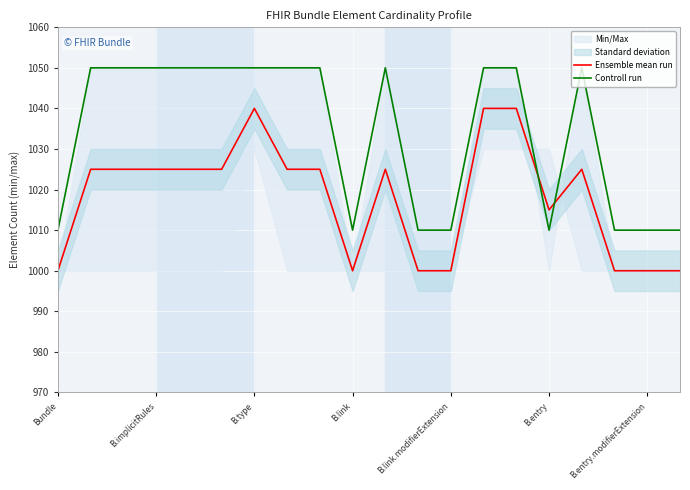

Reading left to right, transcribe all the data shown in this chart.

Ensemble mean run: 1000	1025	1025	1025	1025	1025	1040	1025	1025	1000	1025	1000	1000	1040	1040	1015	1025	1000	1000	1000
Controll run: 1010	1050	1050	1050	1050	1050	1050	1050	1050	1010	1050	1010	1010	1050	1050	1010	1050	1010	1010	1010